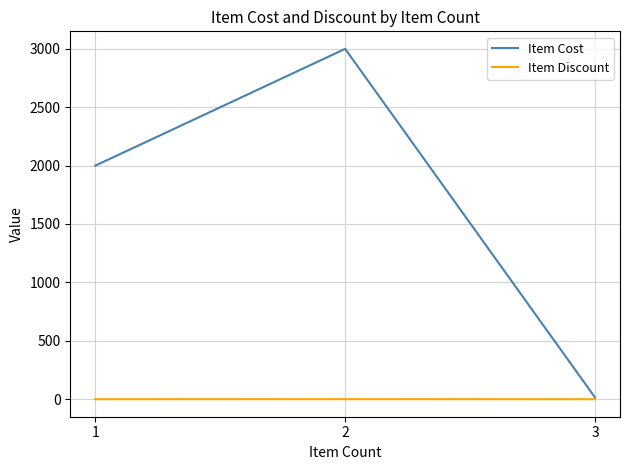

What is the greatest value displayed?

2999.0